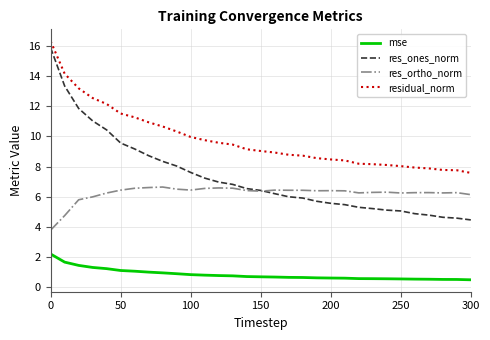

Which series has the largest range (max minus min)?

res_ones_norm